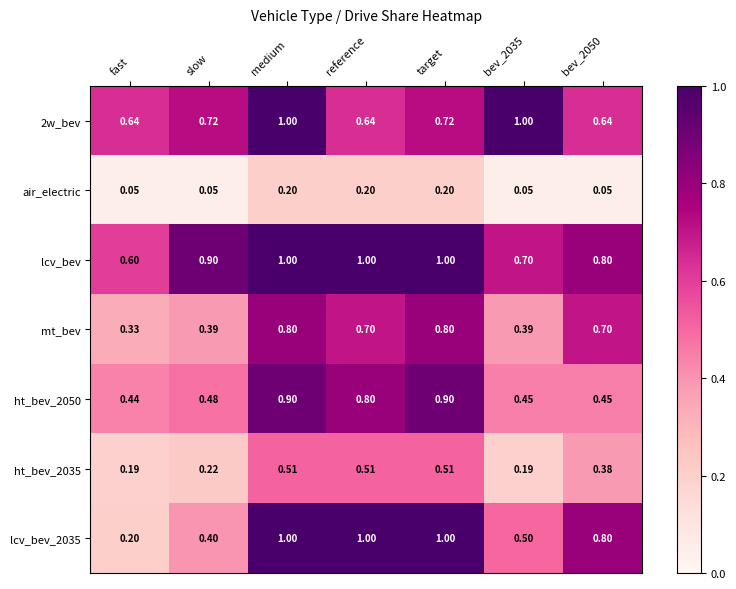

At which label does ht_bev_2050 reach its minimum?

fast